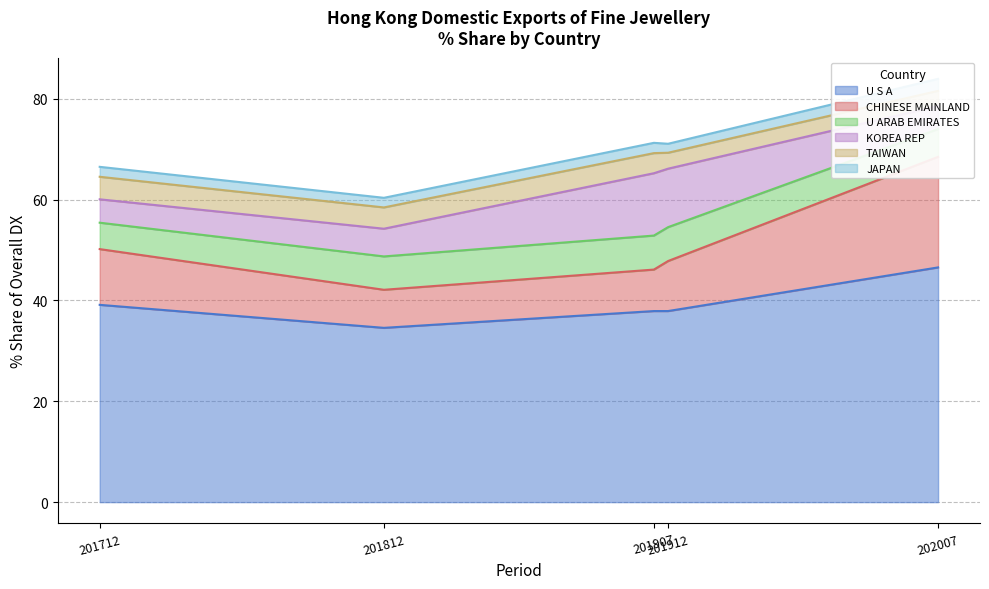

What is the maximum value for U S A?

46.5